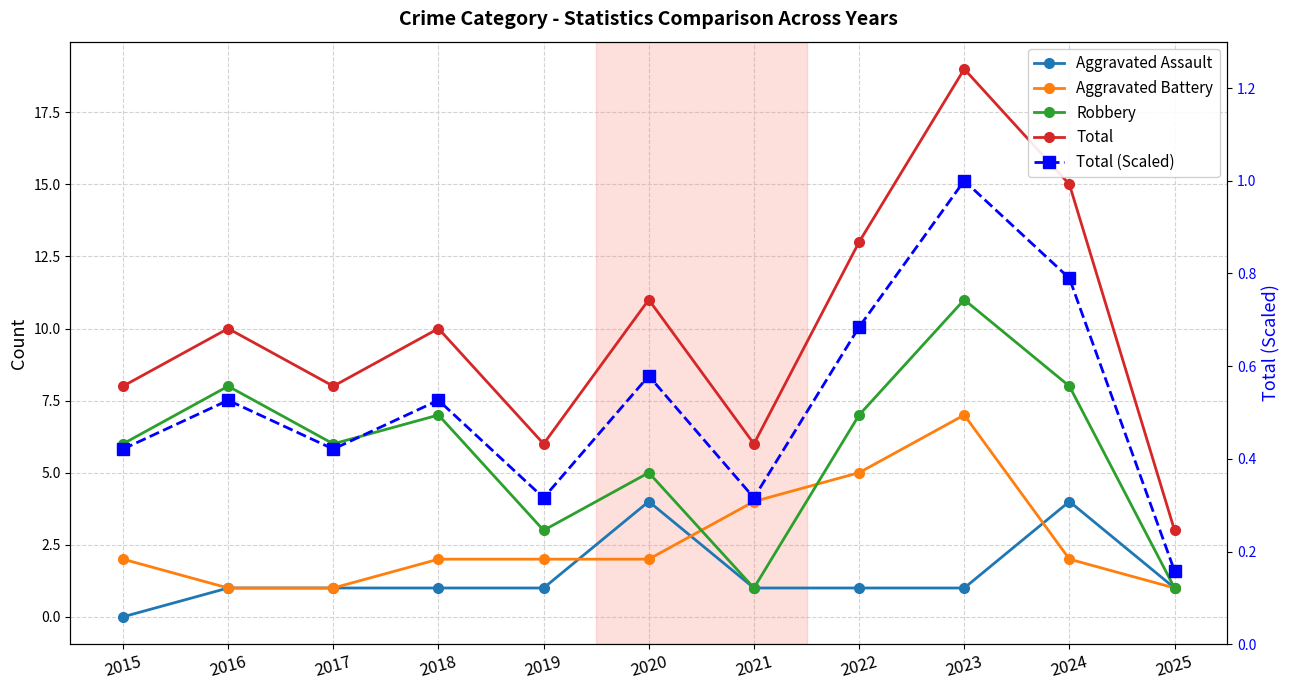

How many data points in Robbery are less than 6?

4